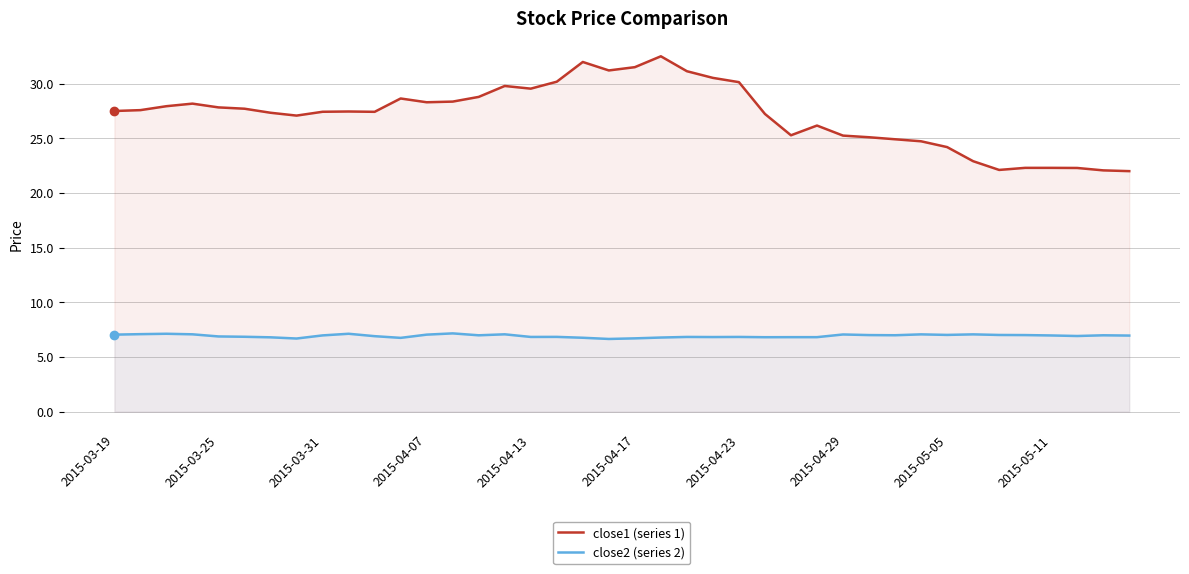

True or false: close2 (series 2) and close1 (series 1) intersect in this chart.

False